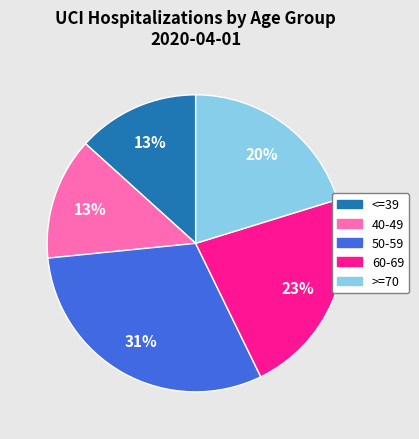

To the nearest percent, what portion does >=70 represent?

20%